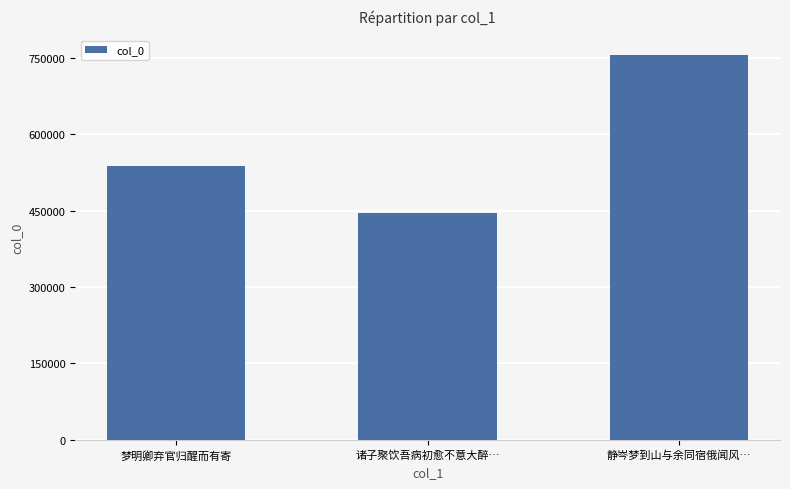

Reading left to right, extract all data points from this chart.

梦明卿弃官归醒而有寄=538479	诸子聚饮吾病初愈不意大醉…=446340	静岑梦到山与余同宿俄闻风…=756315